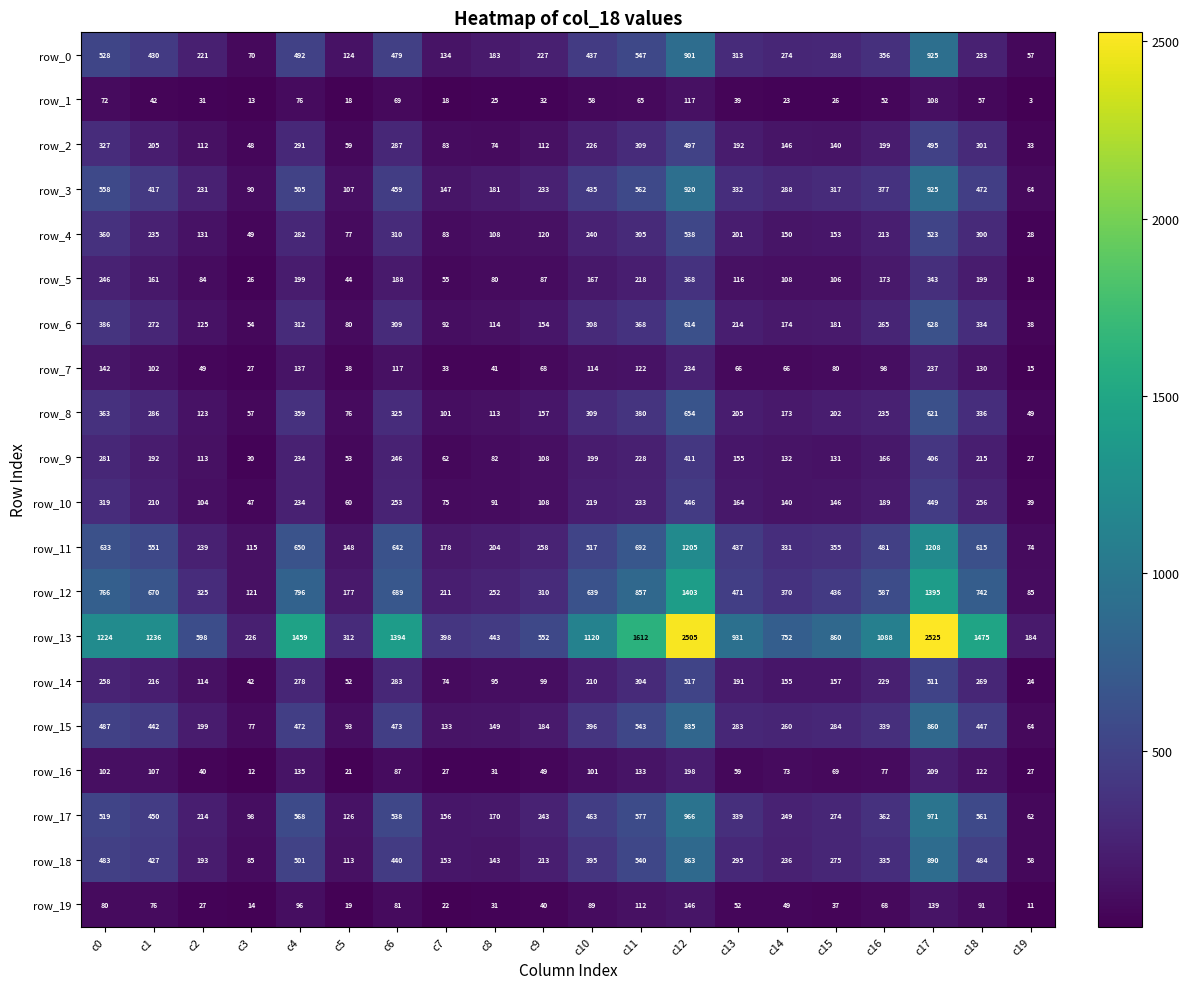

Is it true that row_15 equals 99 at c8?

False